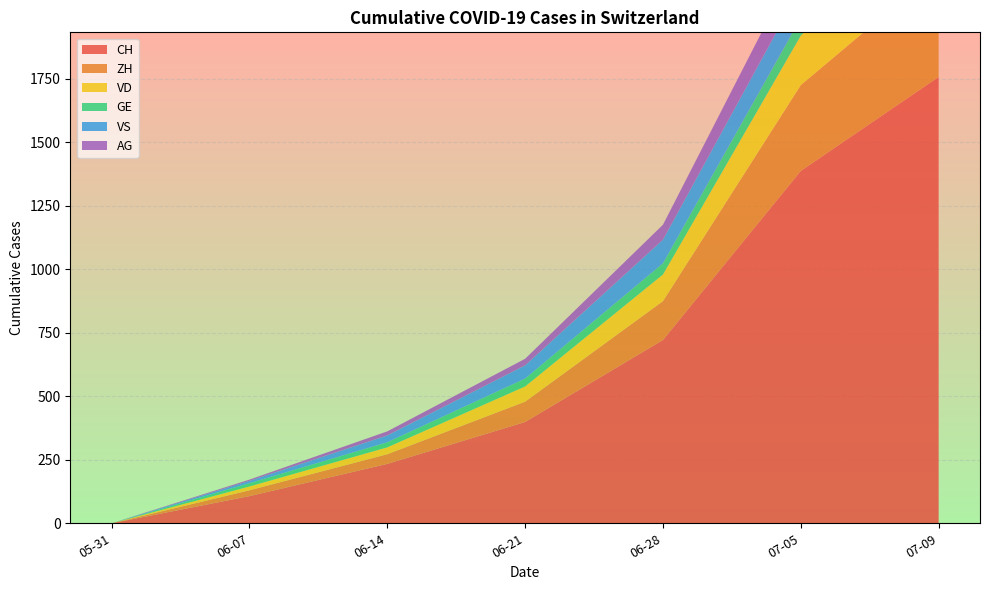

Reading left to right, transcribe all the data shown in this chart.

CH: 0	107	234	399	722	1388	1758
ZH: 0	23	38	80	153	338	424
VD: 0	15	27	60	105	195	252
GE: 0	13	20	31	44	69	92
VS: 0	9	27	52	93	120	128
AG: 0	5	16	26	59	125	153